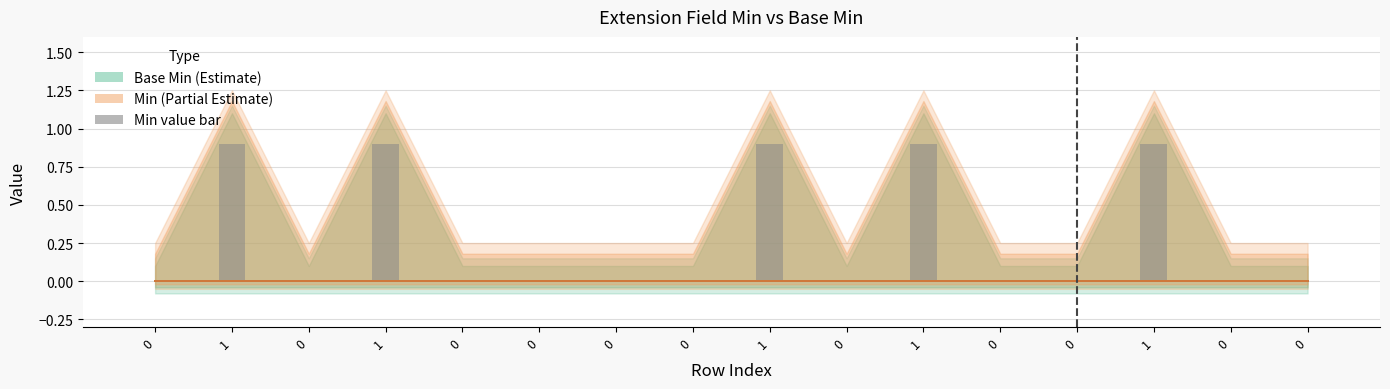

Which series has the widest spread of values?

Min value bar